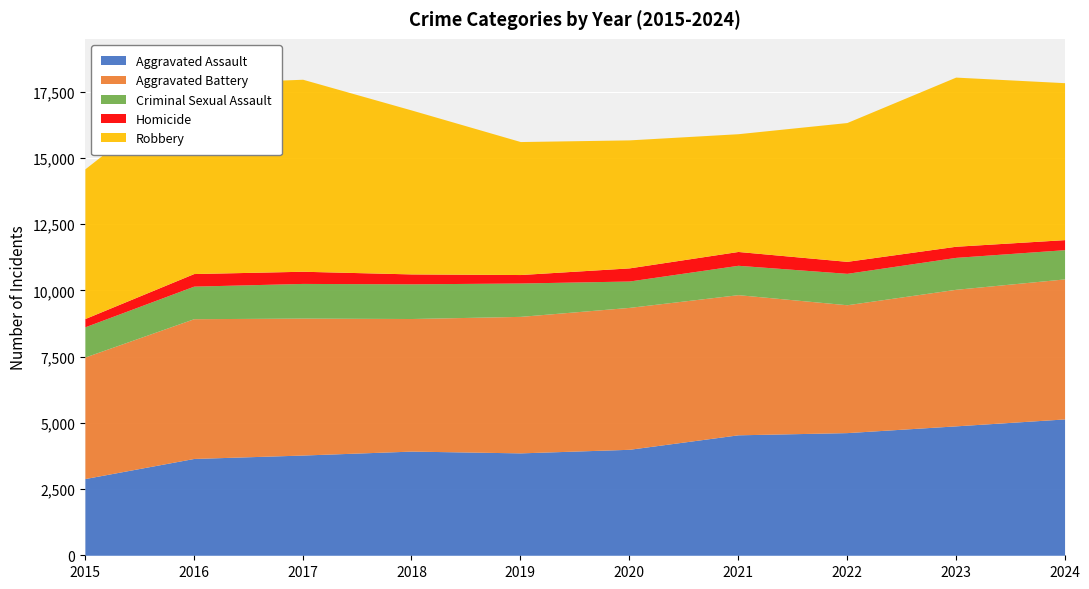

Which series has the largest total across all categories?

Robbery